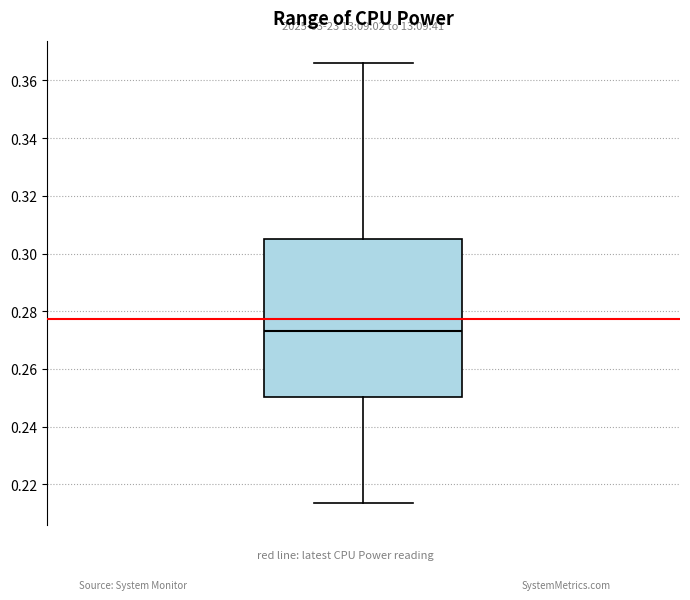

Read this box plot against the y-axis: the position of the median line, the range covered by the box, and the ends of both whiskers. The values are not printed on the chart, so give them approximately, as read against the axis.

median 0.274, box 0.250 to 0.306, whiskers 0.214 to 0.366